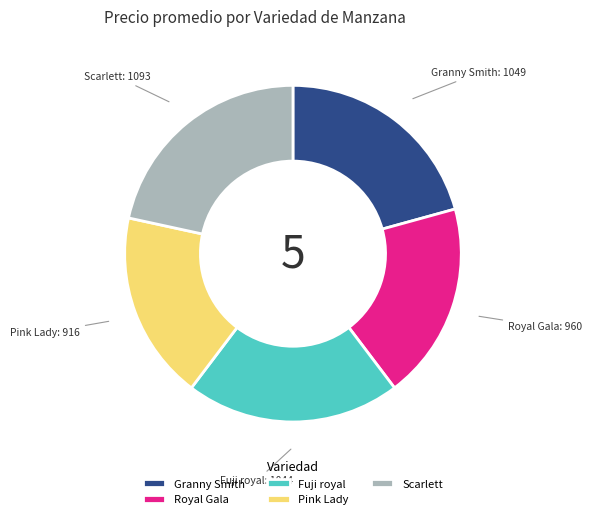

Does Pink Lady represent more than half of the total?

No